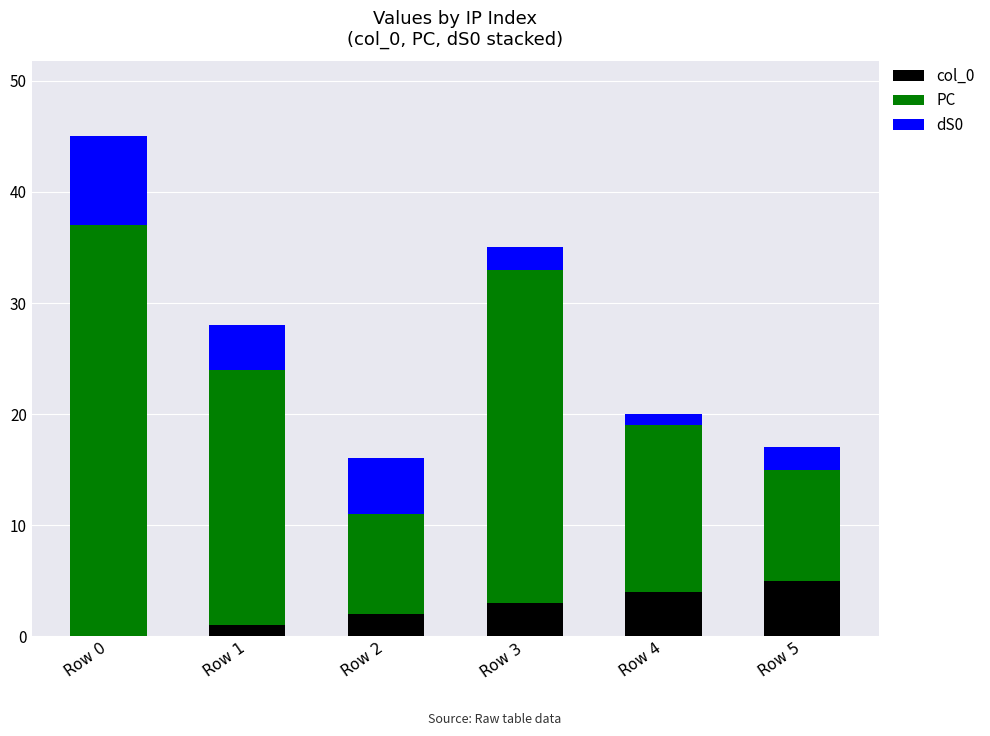

True or false: col_0 has a value of 0 at Row 0.

True